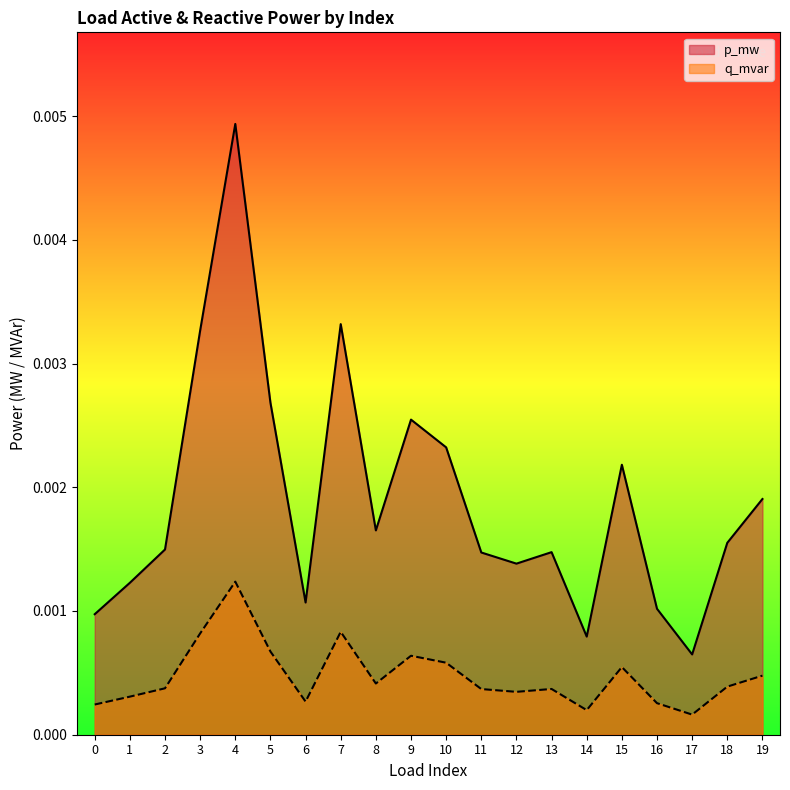

True or false: q_mvar and p_mw intersect in this chart.

False